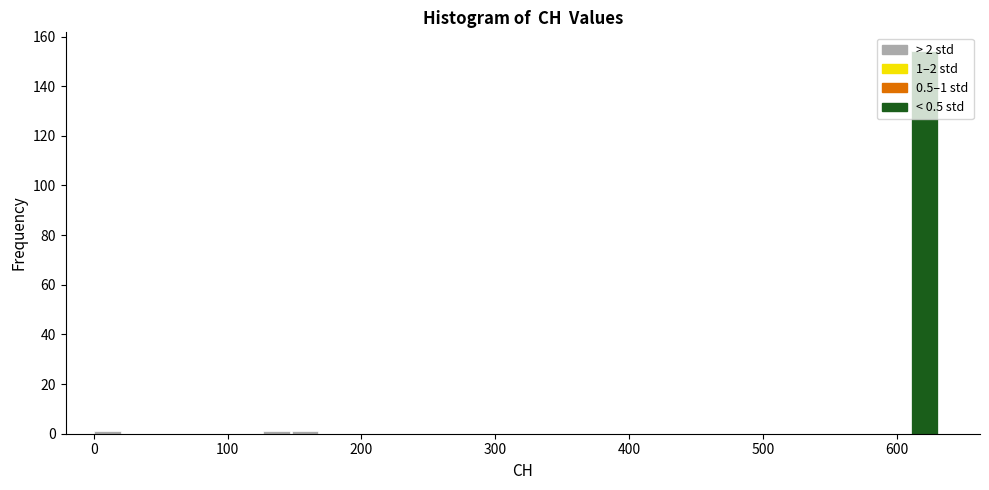

Read against the x-axis, roughly where is the centre of the tallest bar?

620